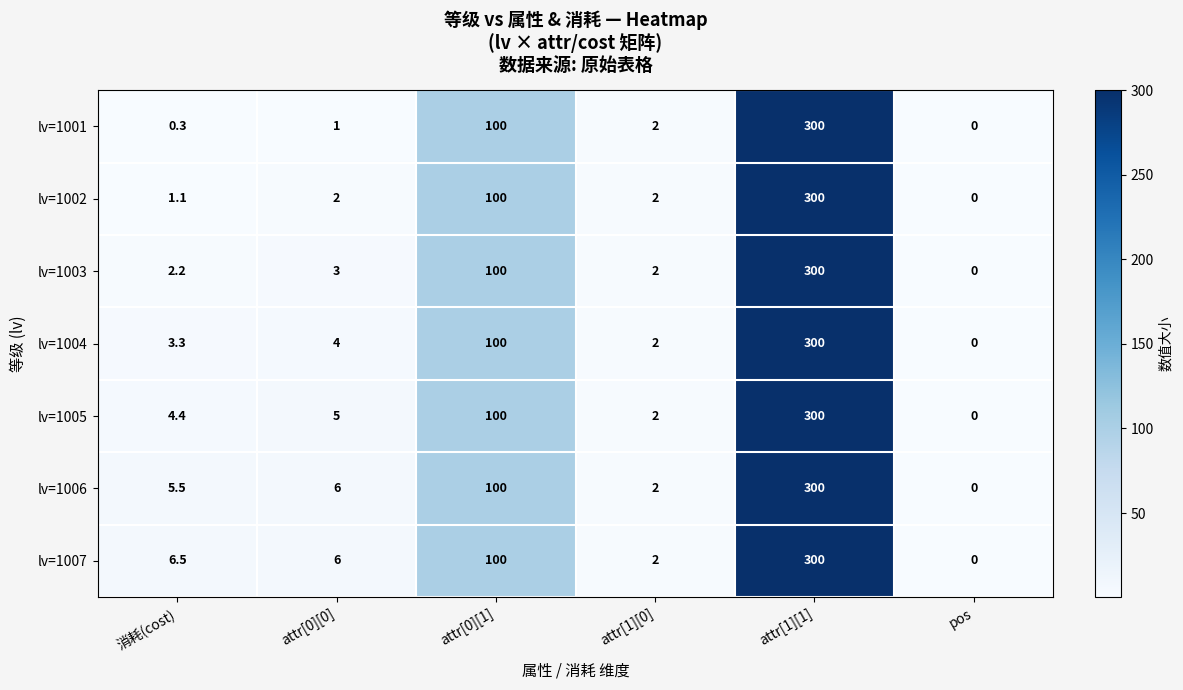

What is the average value of the lv=1007 series?

69.1